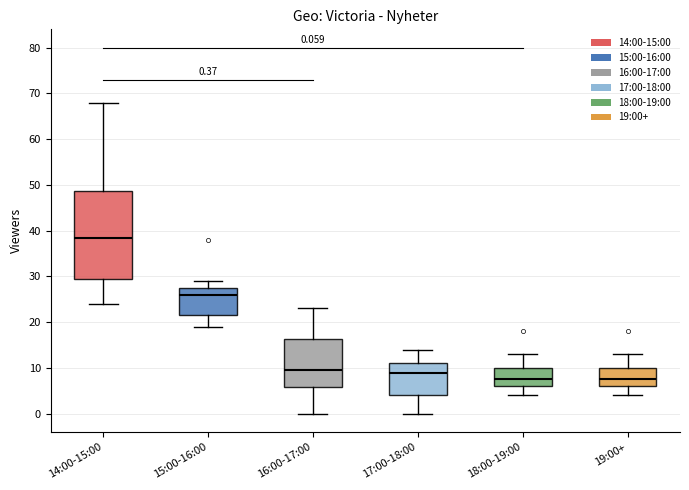

Comparing the boxes themselves (not the whiskers), which one is the tallest?

14:00-15:00